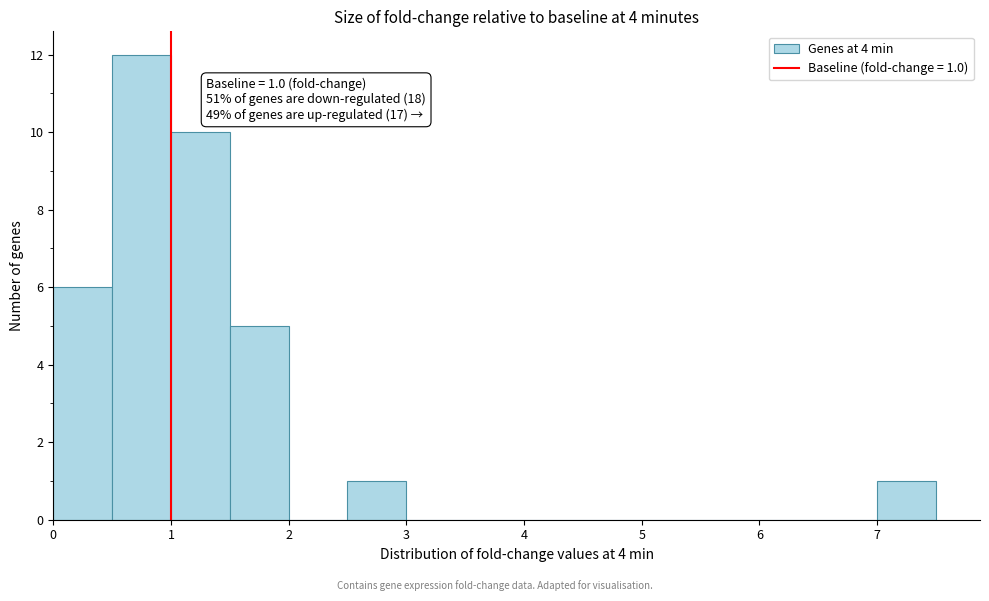

Which range on the x-axis has the tallest bar?

0.5 to 1.0